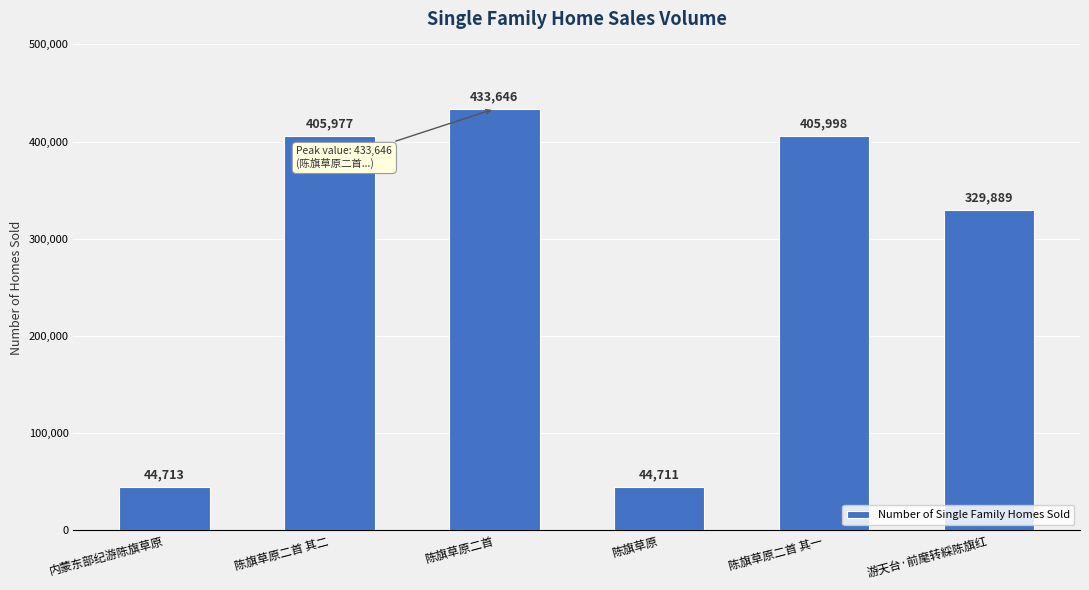

What is the label of the 3rd bar from the left?

陈旗草原二首